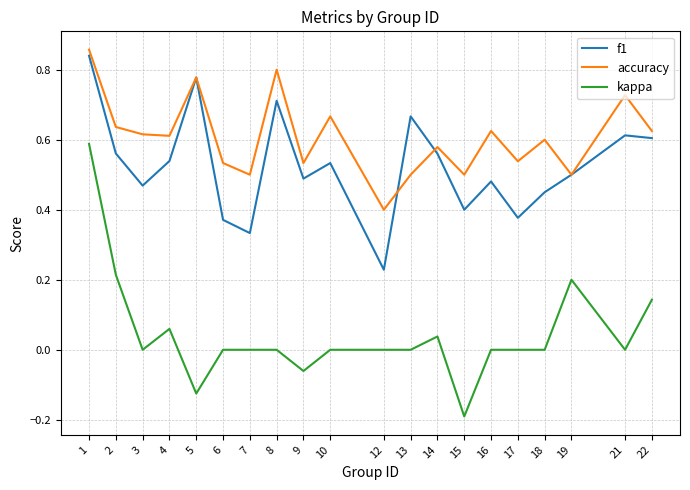

Which category has the lowest value in the accuracy series?

12